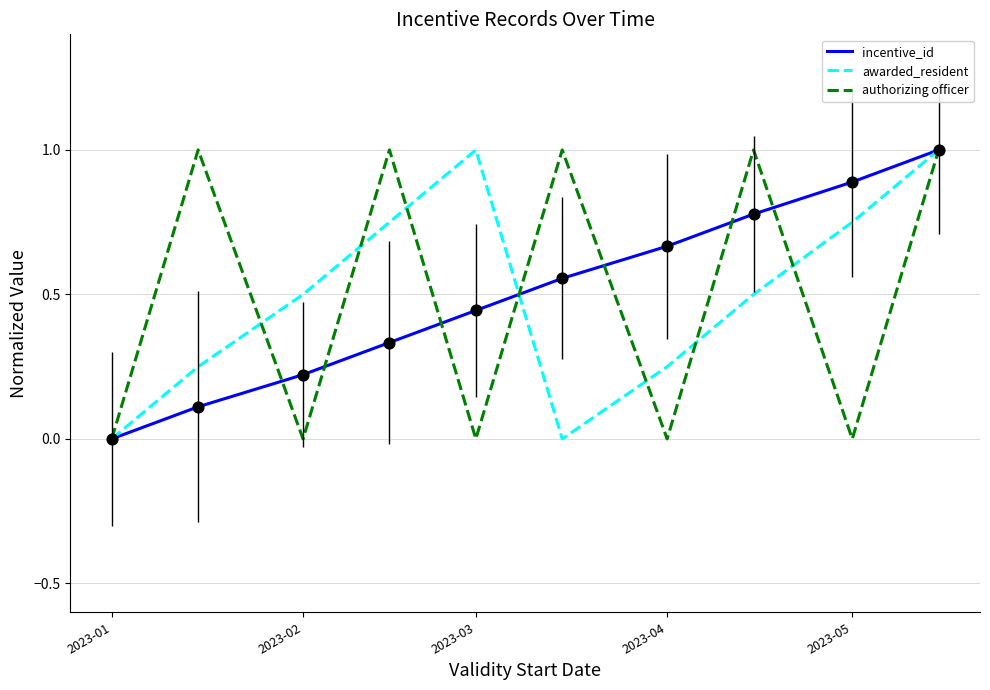

What is the highest value of the incentive_id series?

1.0